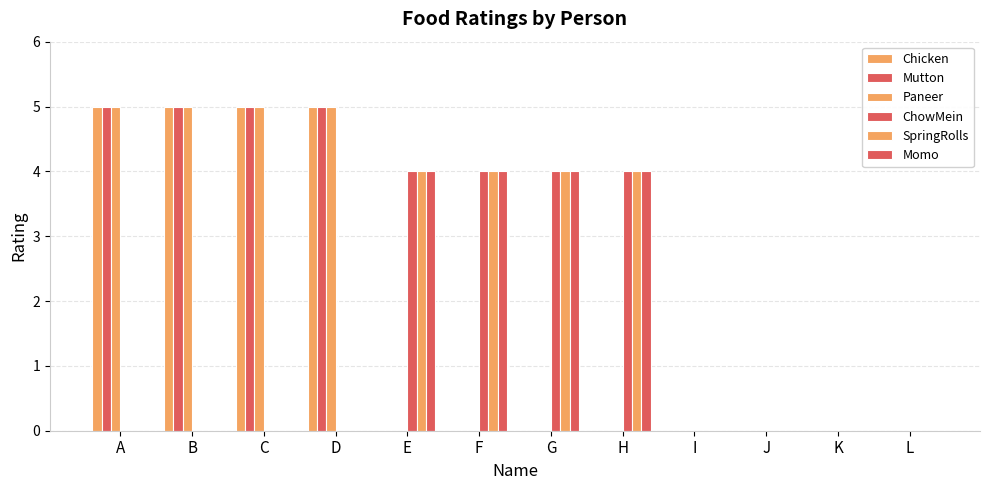

How many series are shown in this chart?

6